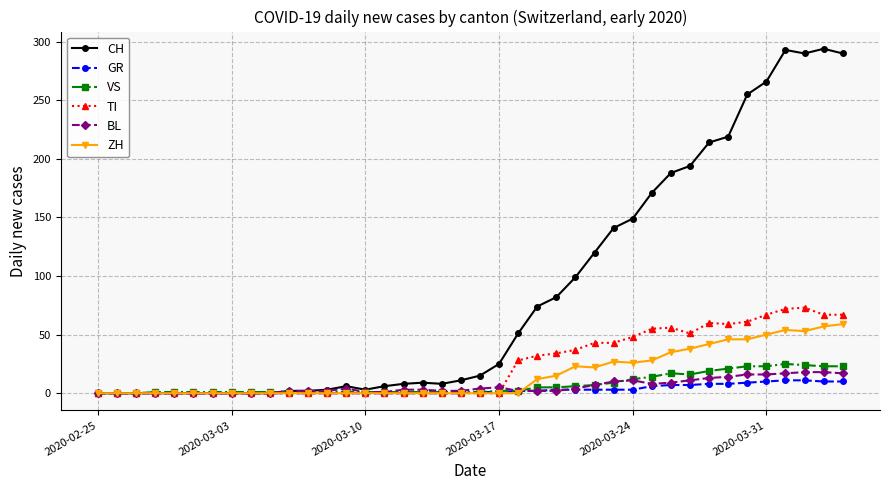

How many categories are shown in the chart?

40